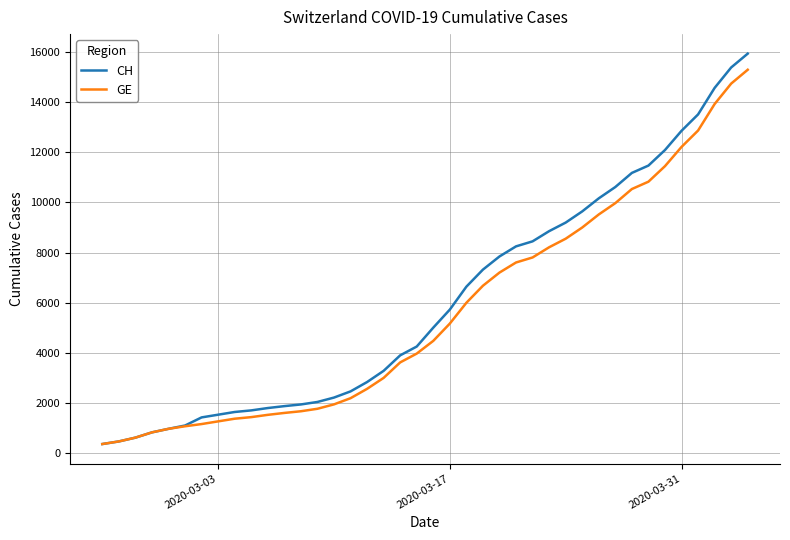

What are all the series names shown in the legend?

CH, GE